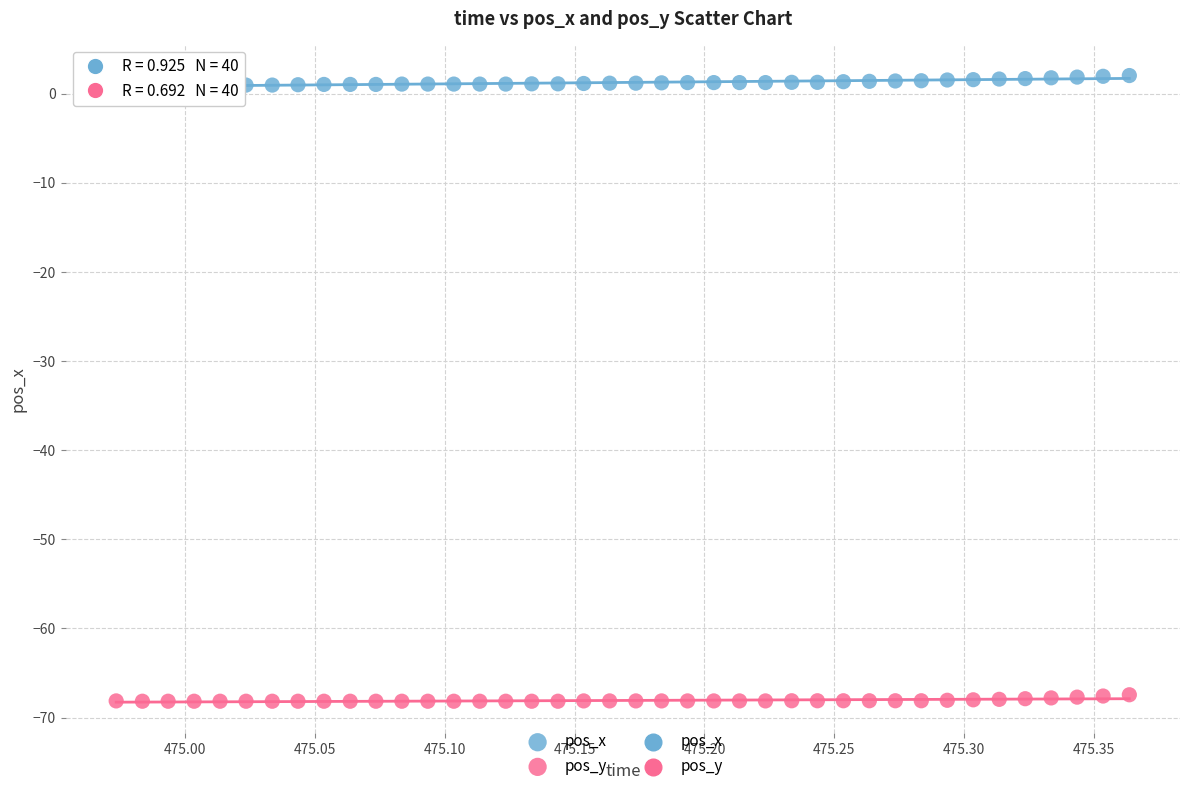

Which series reaches the maximum Y coordinate?

pos_x